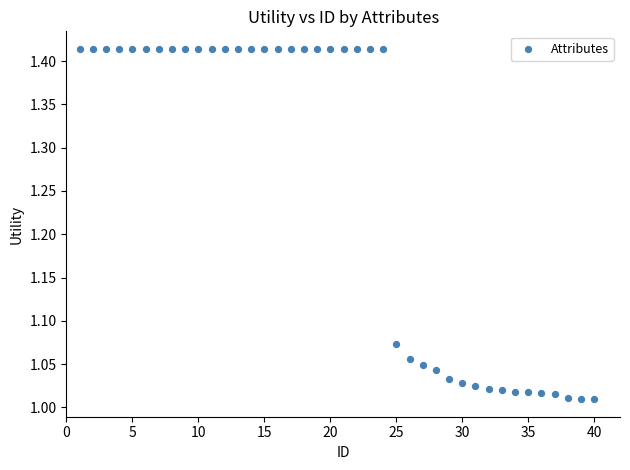

What is the range of X values (max minus min)?

39.0